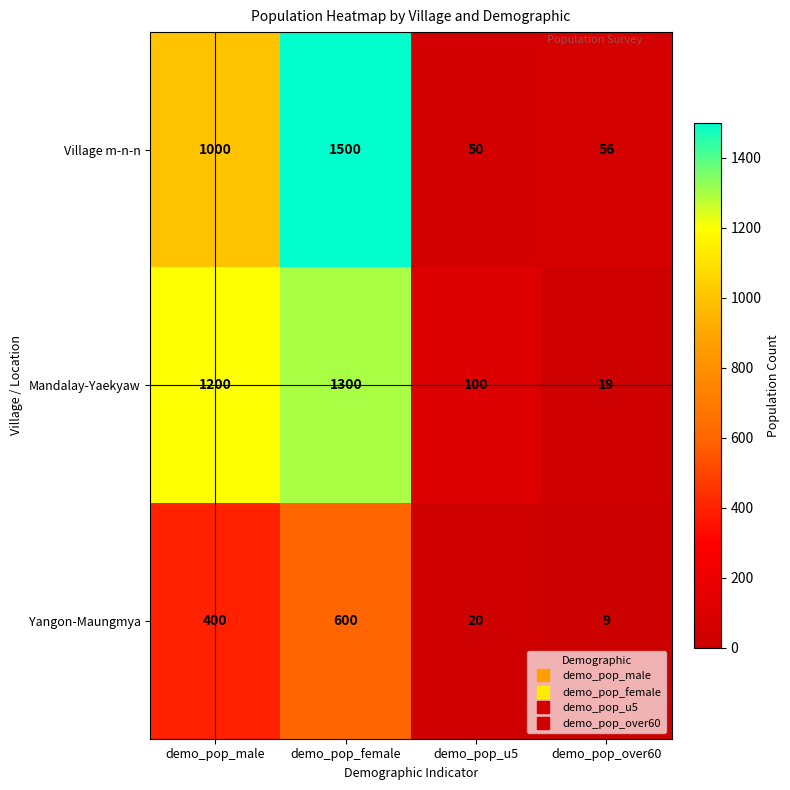

What is the difference between the second highest and minimum values in the Village m-n-n series?

950